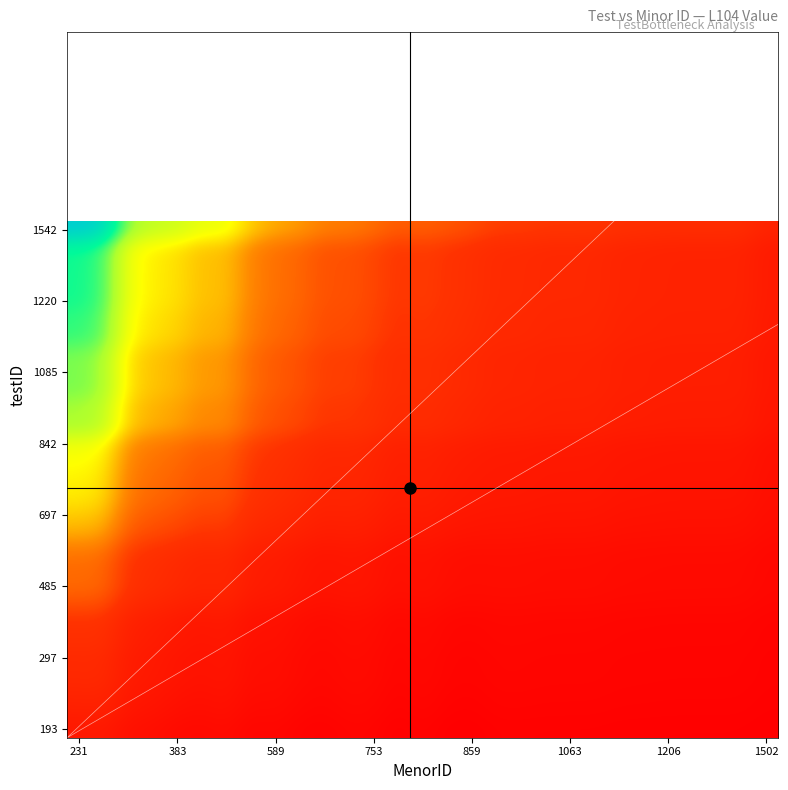

What is the greatest value displayed?

1.0